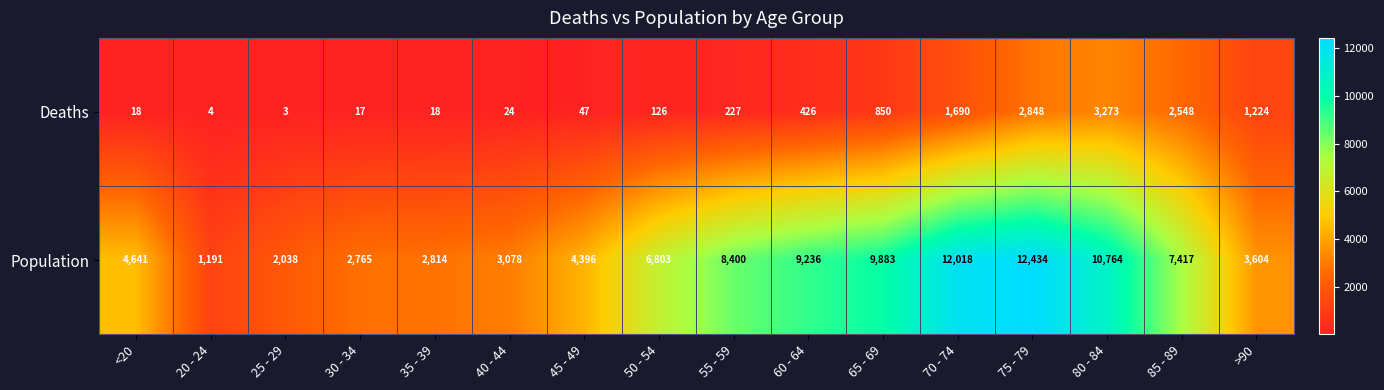

List the series in order of their peak value, highest first.

Population, Deaths